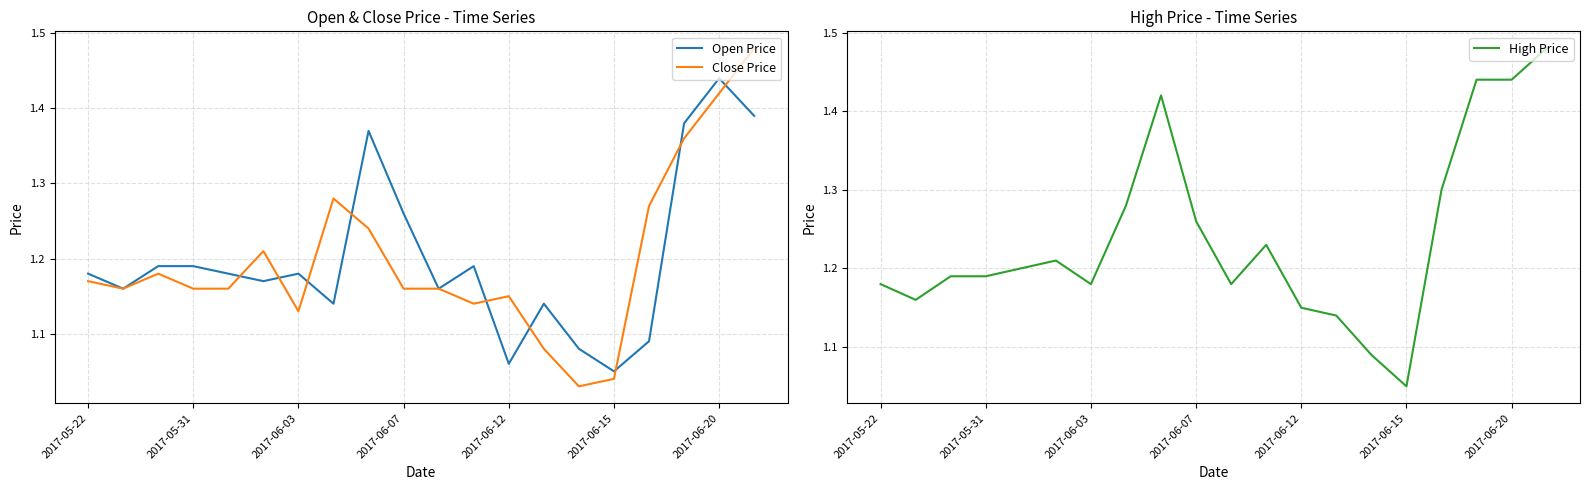

At which label does Open Price reach its peak?

2017-06-20